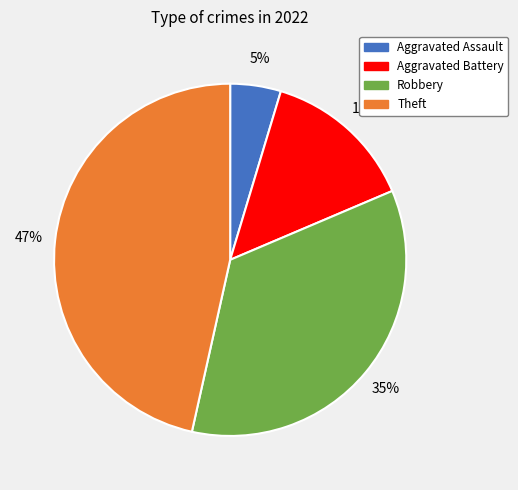

Is there a majority slice in this chart?

No